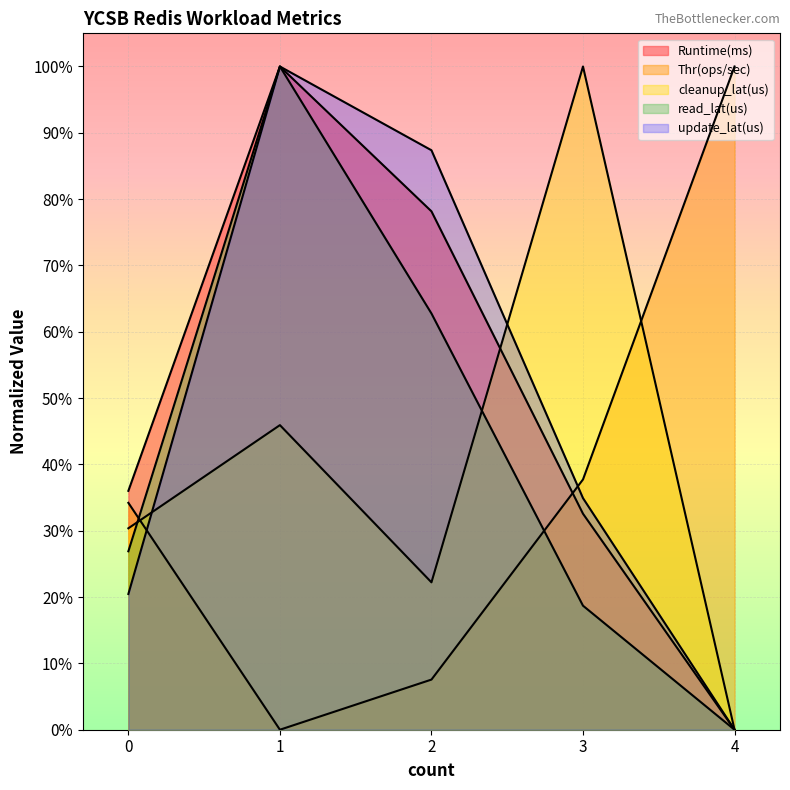

At how many categories does at least one series exceed 0?

5